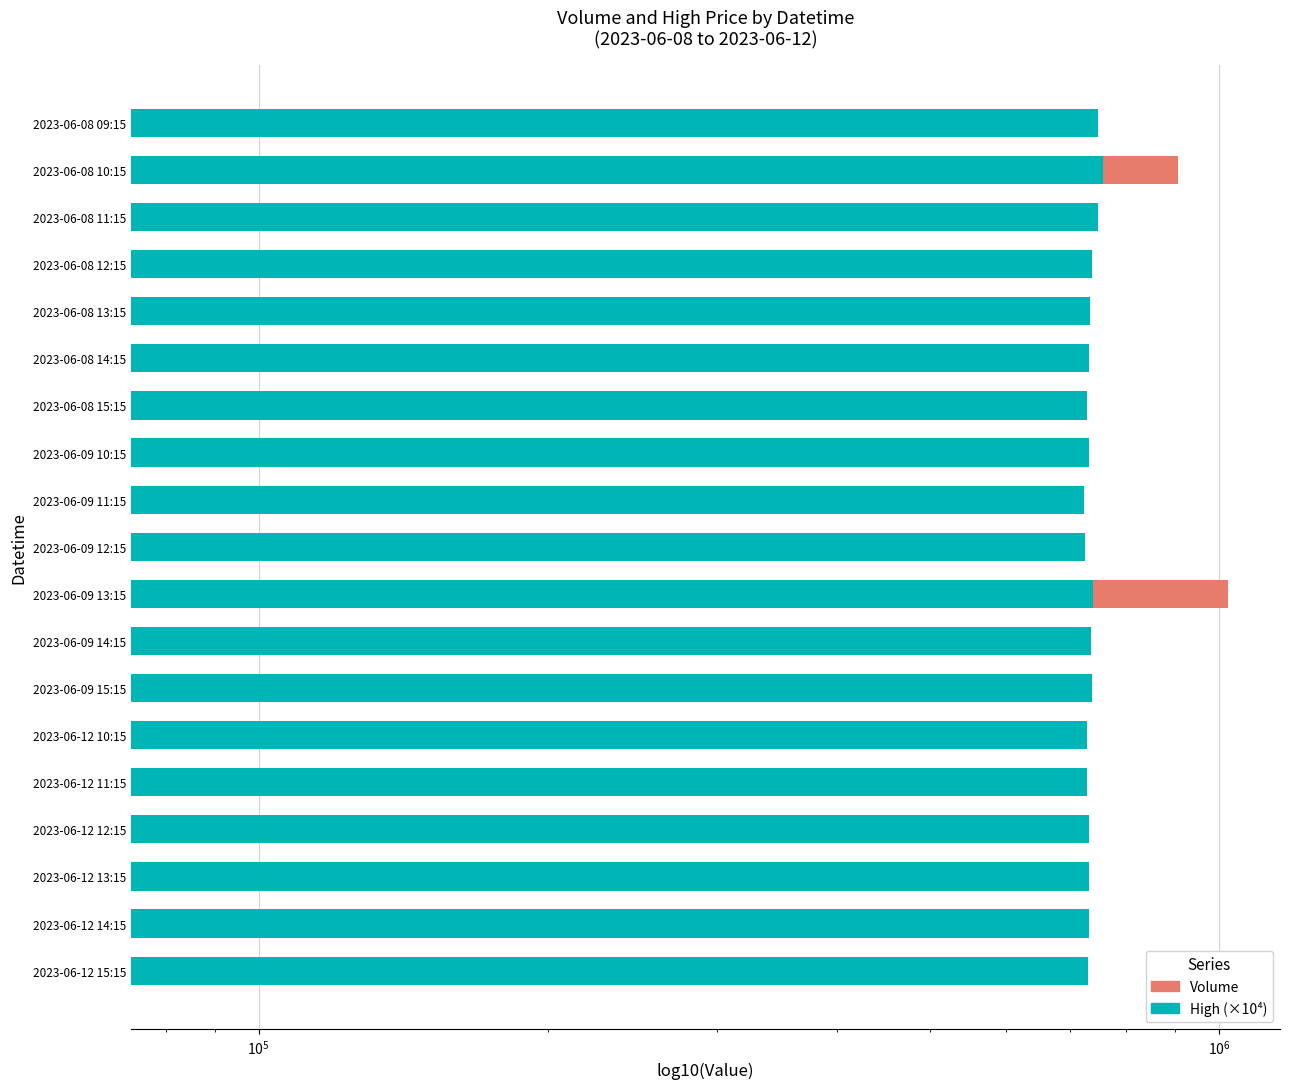

At 2023-06-09 13:15, list the series in order from largest to smallest.

Volume, High (×10⁴)